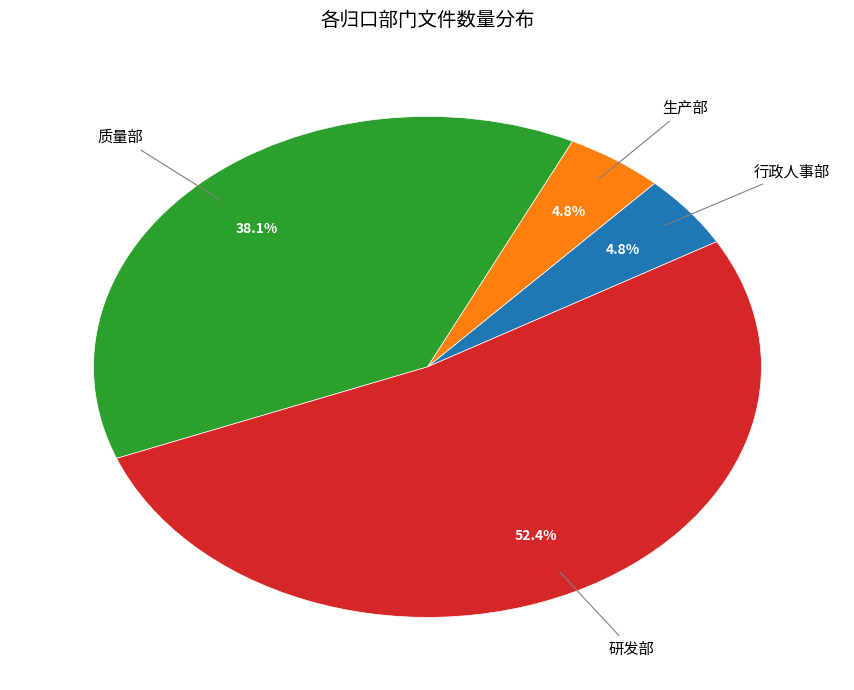

What is the largest slice in the pie chart?

研发部